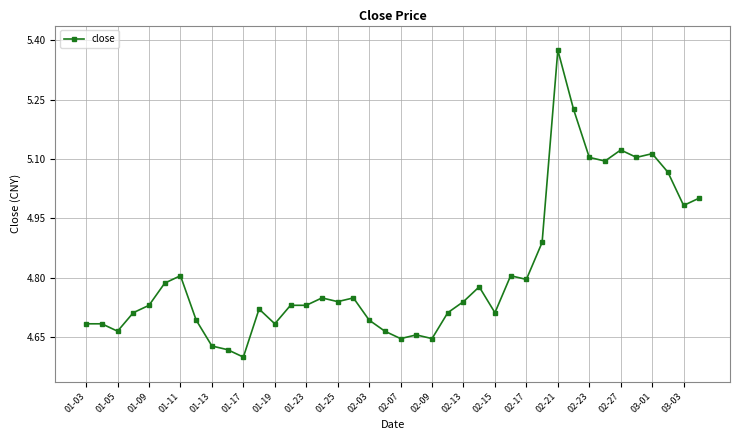

What is the difference between the maximum and second lowest values?

0.8